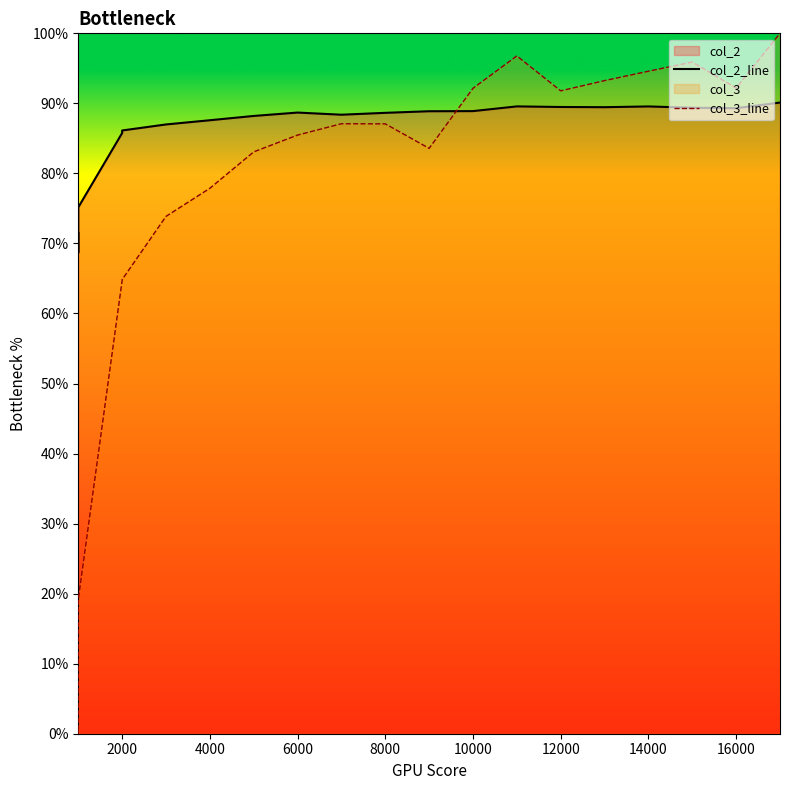

True or false: col_2_line and col_3_line cross at least once.

True